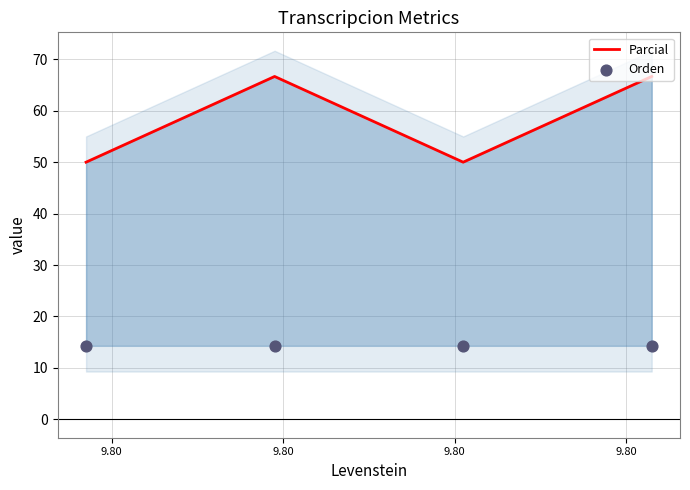

What are all the series names shown in the legend?

Parcial, Orden